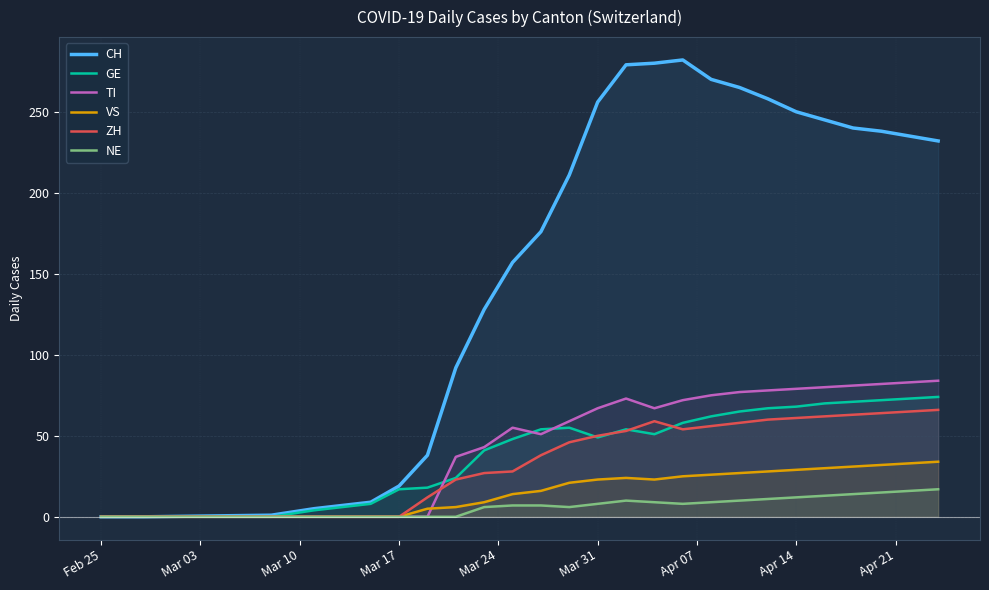

Which series has the largest range (max minus min)?

CH